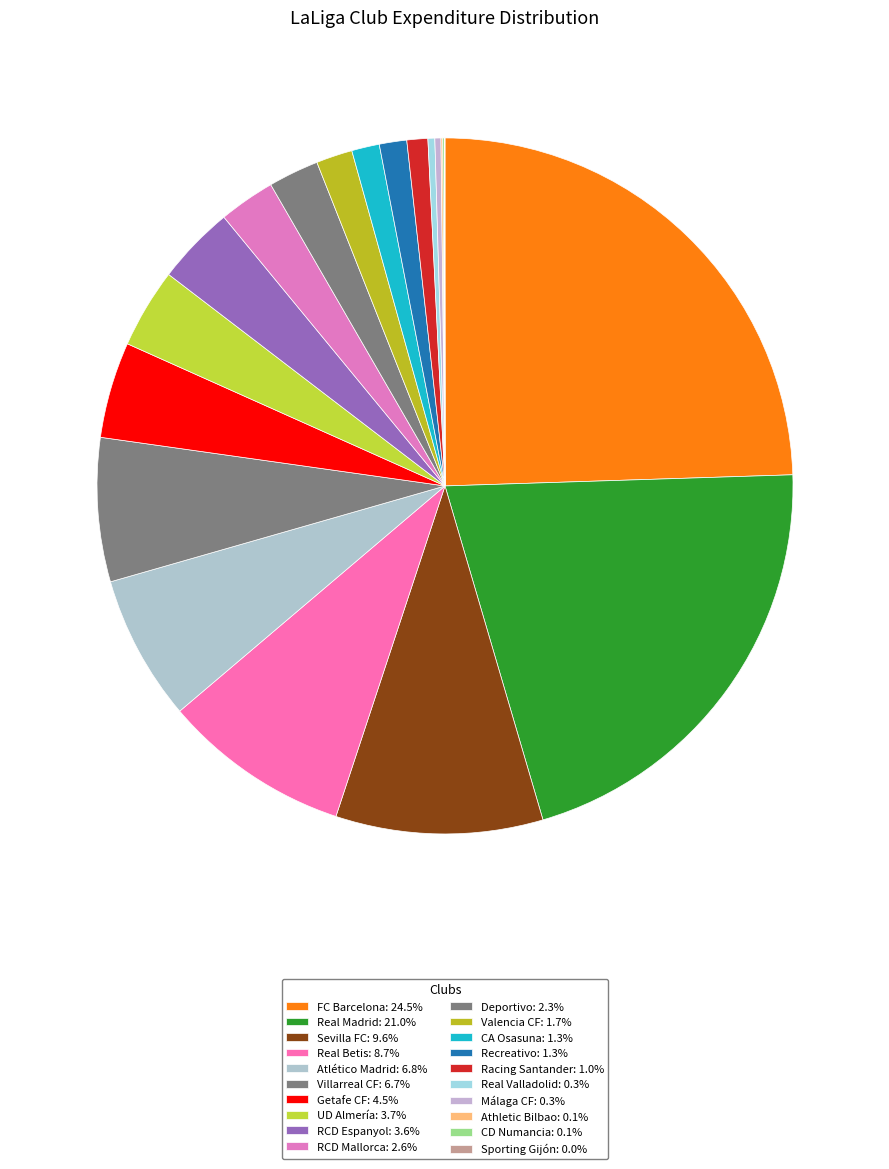

Approximately how many times larger is the value at Real Madrid compared to Valencia CF?

12.5